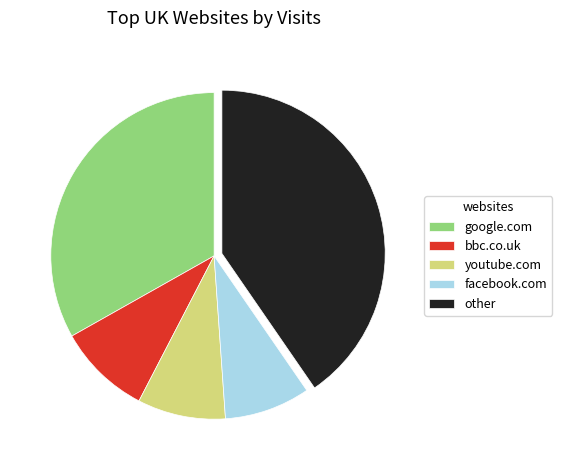

Is there any slice that represents more than half of the pie?

No